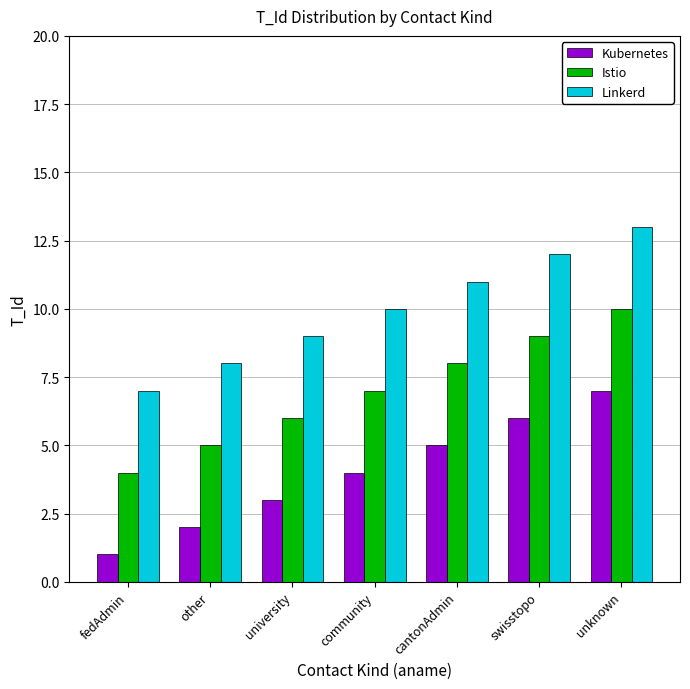

Rank the categories by Istio value from lowest to highest.

fedAdmin, other, university, community, cantonAdmin, swisstopo, unknown